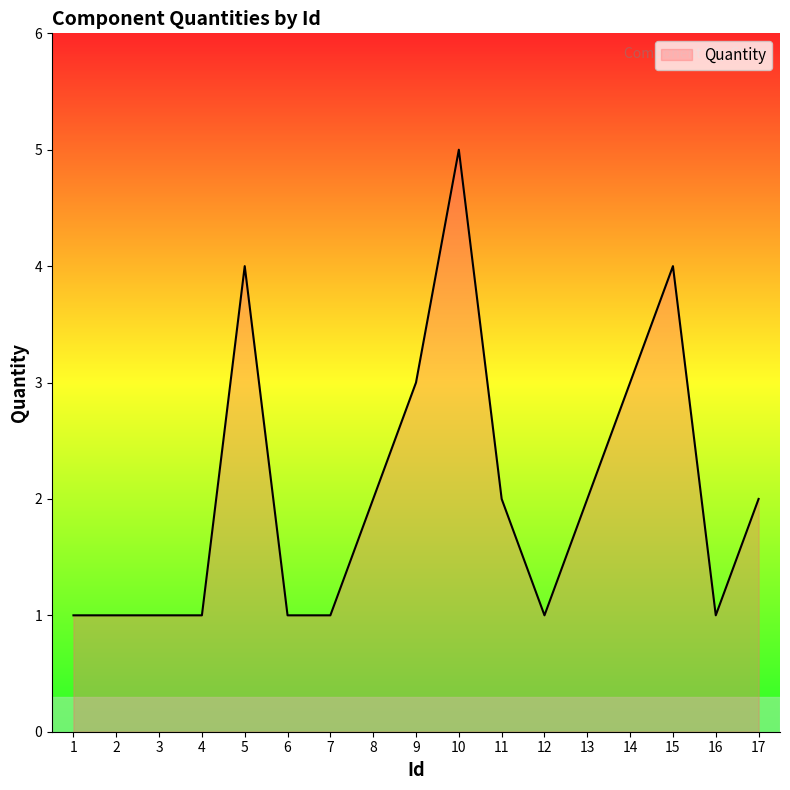

Is it true that the value at 3 is 1?

True